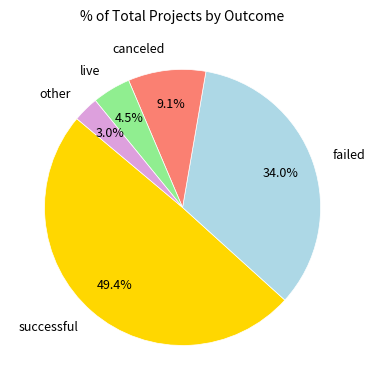

Which category has the biggest portion of the pie?

successful